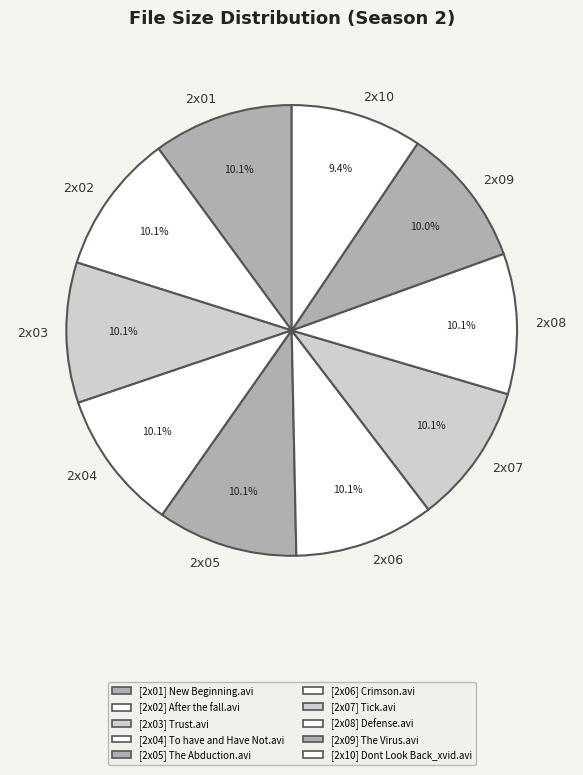

How many slices are in this pie chart?

10